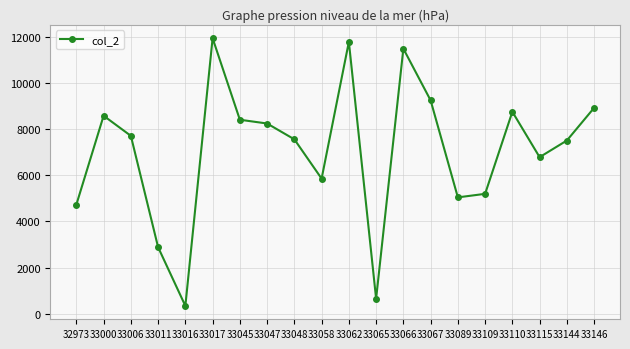

What is the smallest value displayed?

345